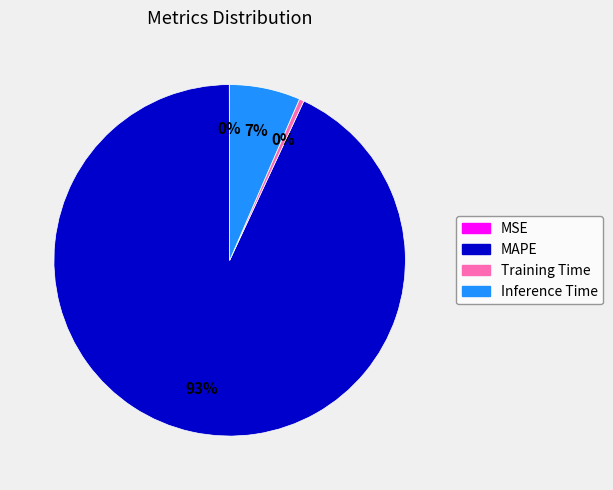

True or false: Inference Time accounts for 7% of the total.

True